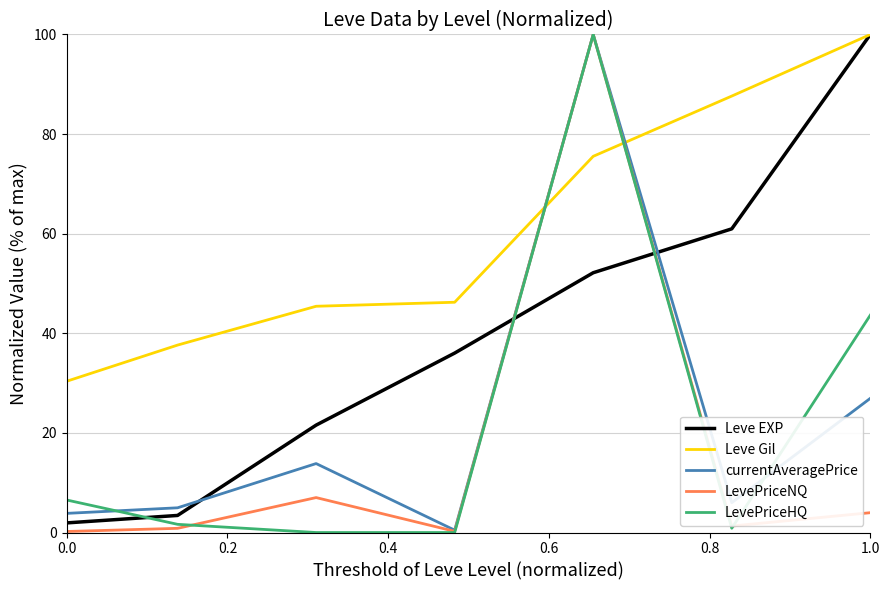

What is the sum of all Leve Gil values?

422.8